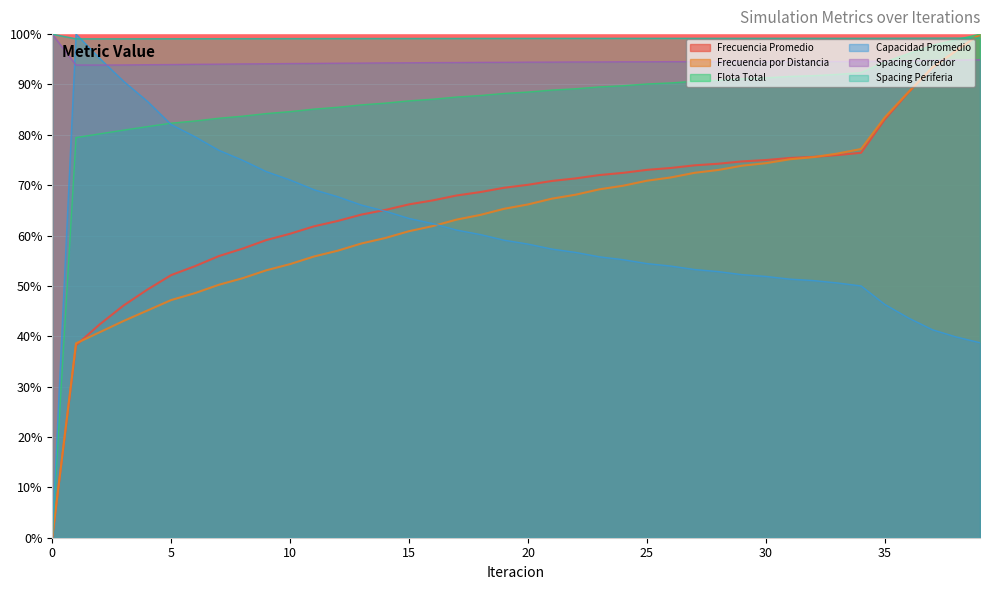

How many data points in Capacidad Promedio are above 58?

20